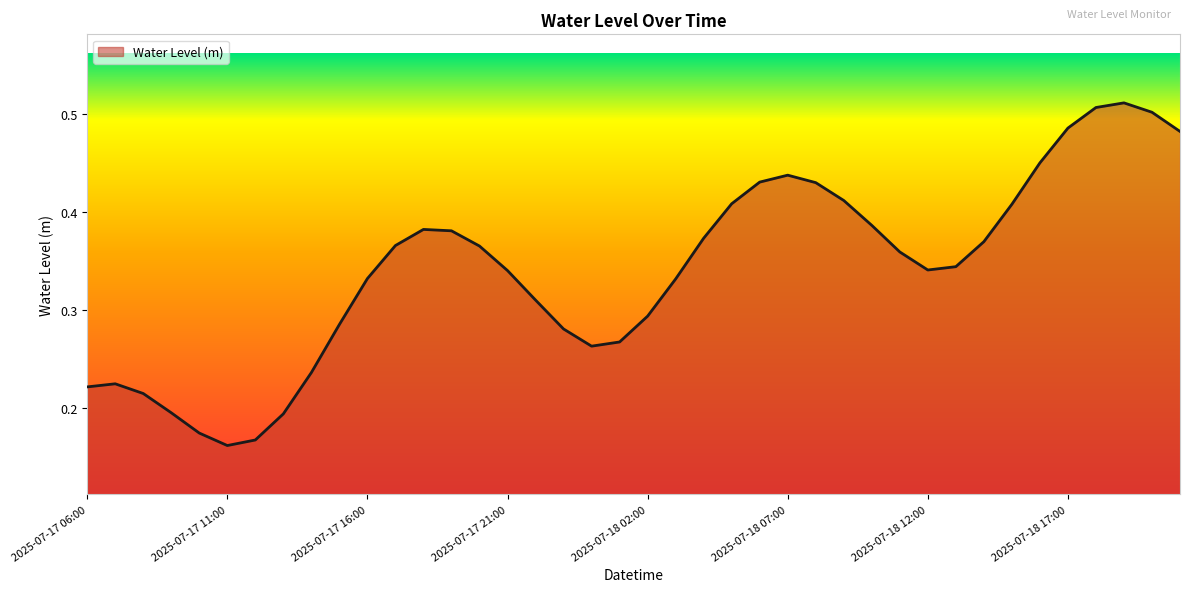

How many lines are shown in the chart?

1